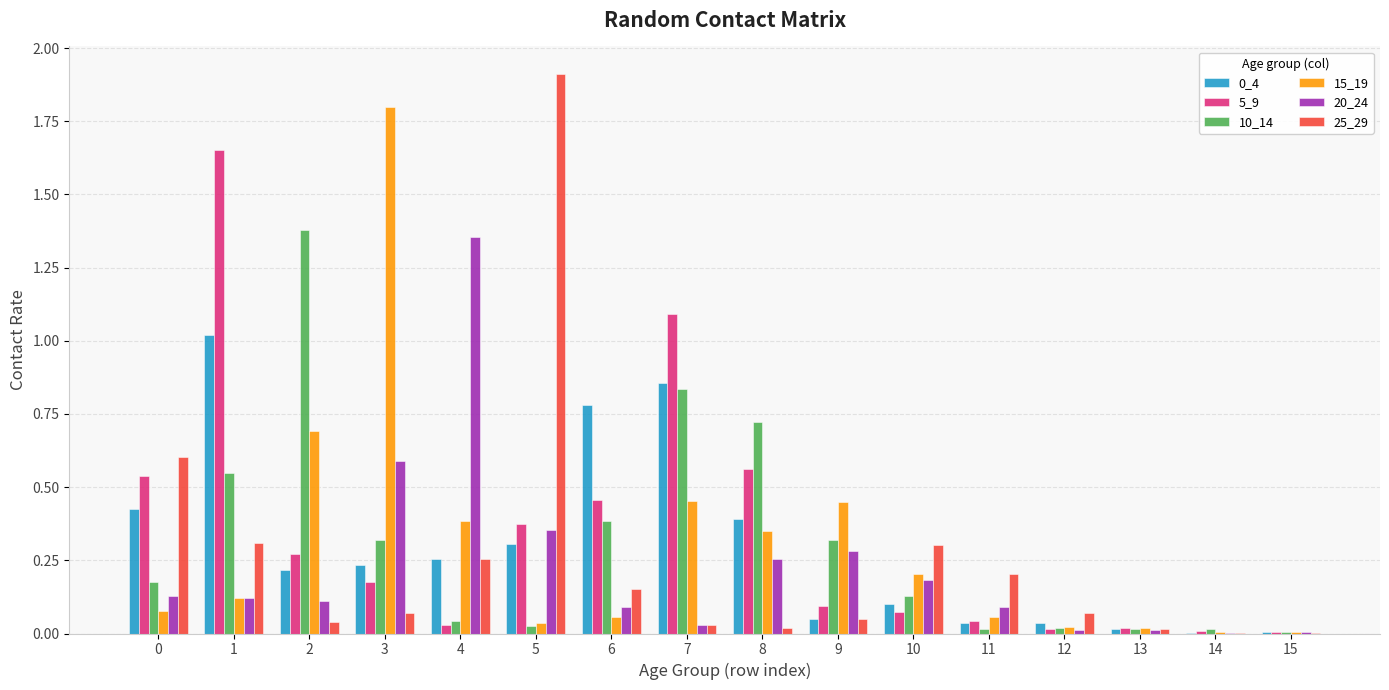

True or false: 25_29 has a value of 0.3 at 1.

True